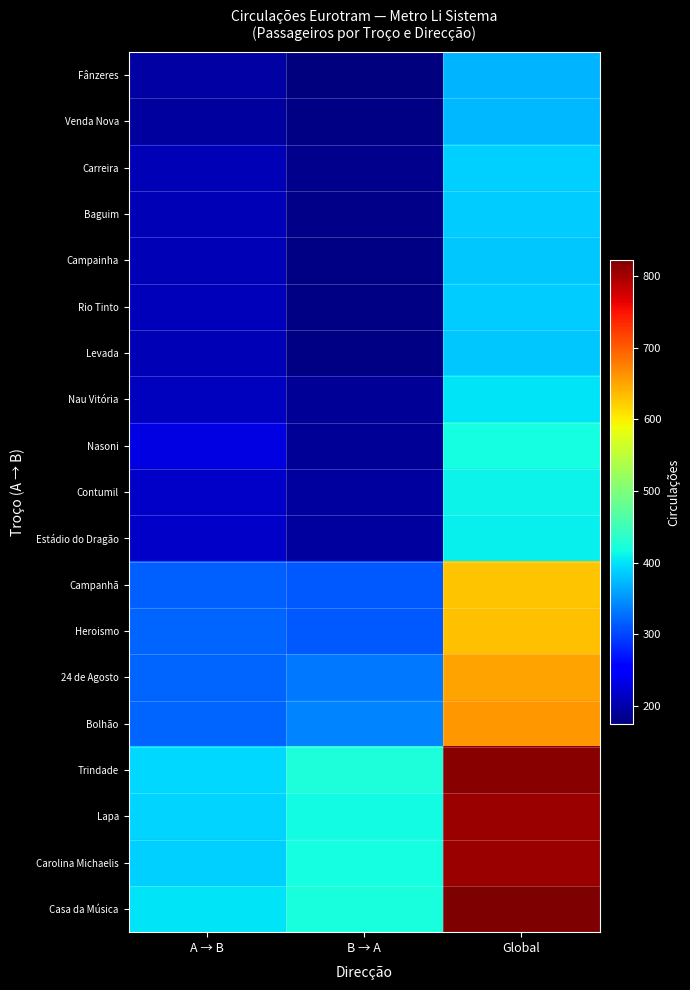

List the series in order of their peak value, highest first.

Casa da Música, Trindade, Carolina Michaelis, Lapa, Bolhão, 24 de Agosto, Heroismo, Campanhã, Nasoni, Contumil, Estádio do Dragão, Nau Vitória, Carreira, Baguim, Rio Tinto, Campainha, Levada, Venda Nova, Fânzeres